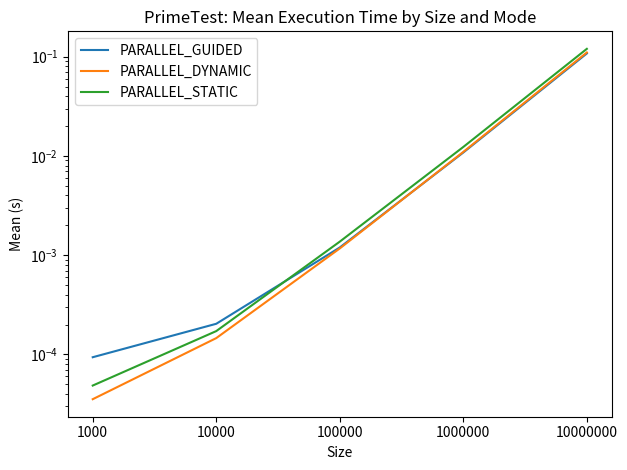

List the labels in order of PARALLEL_DYNAMIC value, smallest first.

1000, 10000, 100000, 1000000, 10000000